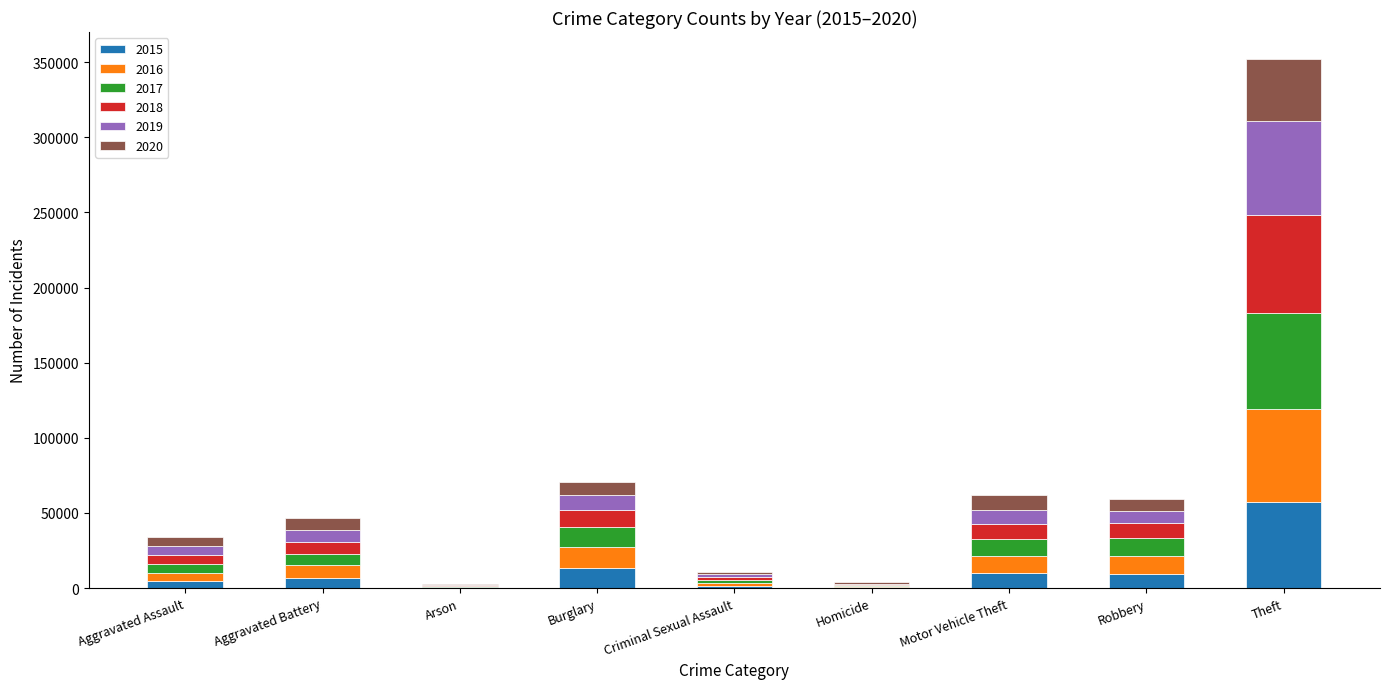

At which category is the sum across all series the highest?

Theft